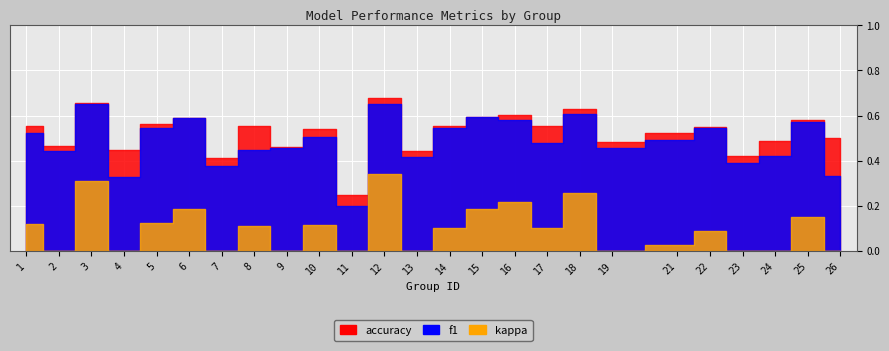

True or false: accuracy and f1 intersect in this chart.

False